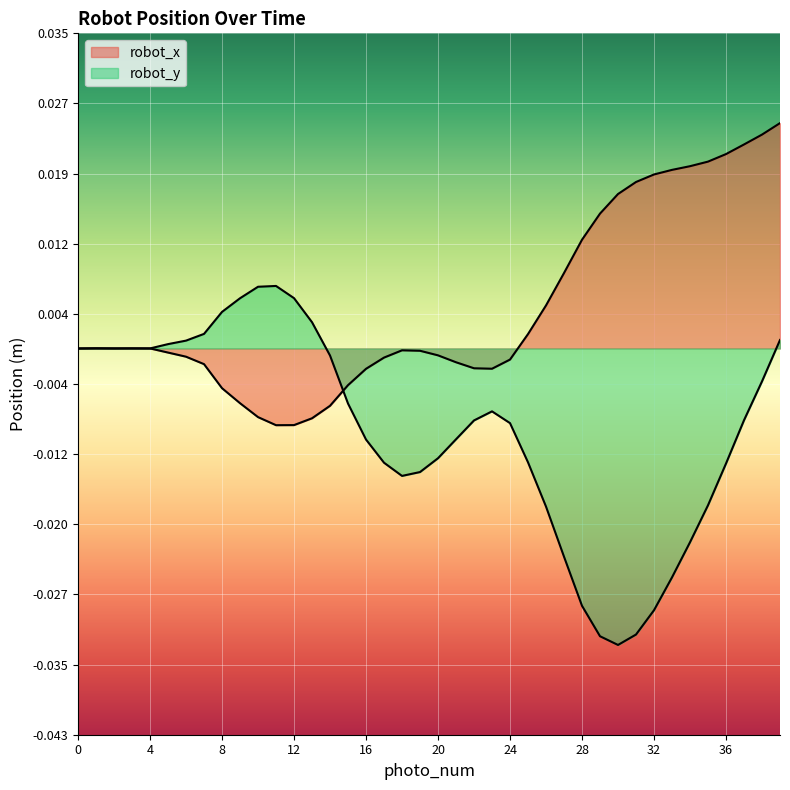

How many lines are shown in the chart?

2